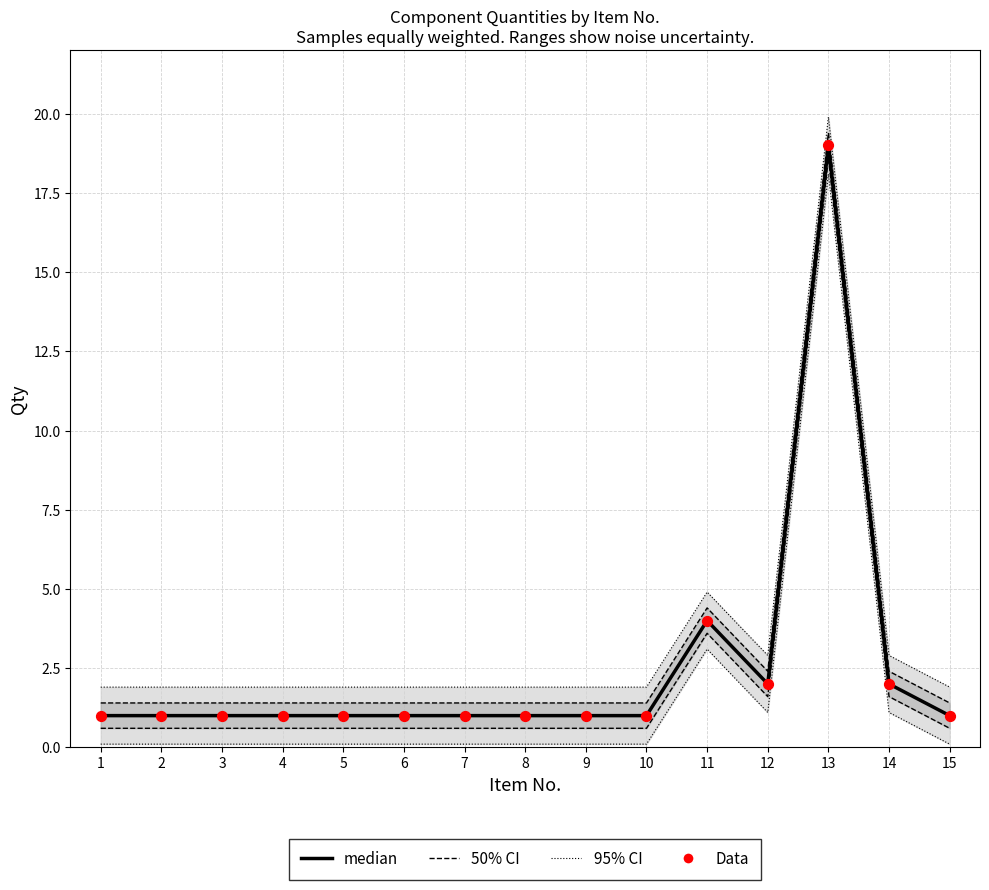

Is the value of median at 13 greater than the value of Data at 1?

Yes